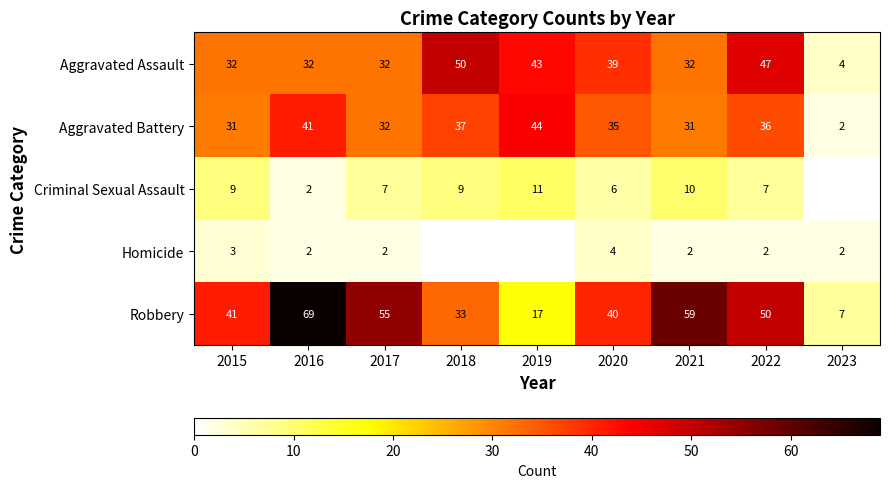

At which label does Aggravated Battery reach its peak?

2019